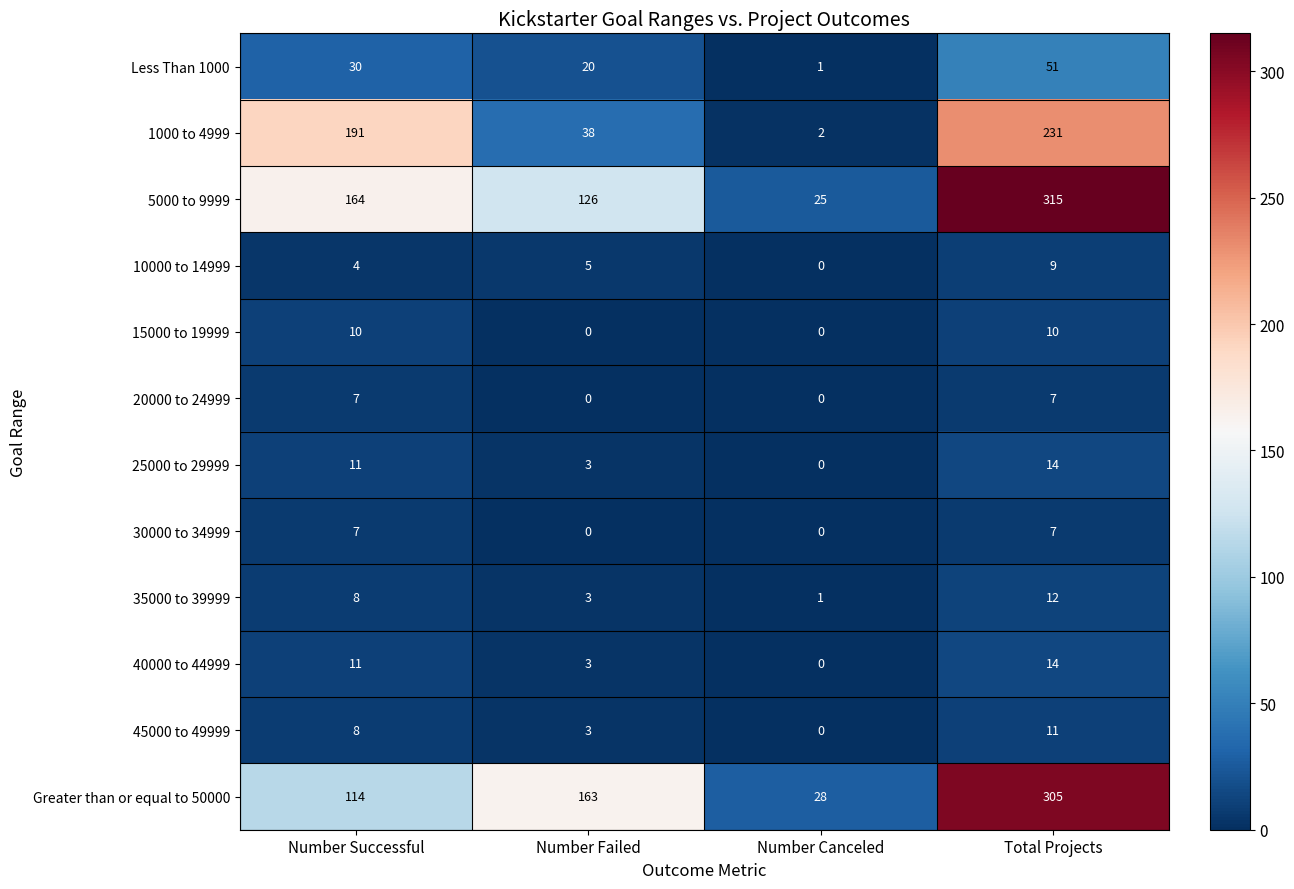

What is the sum of the 10000 to 14999 values at Total Projects and Number Failed?

14